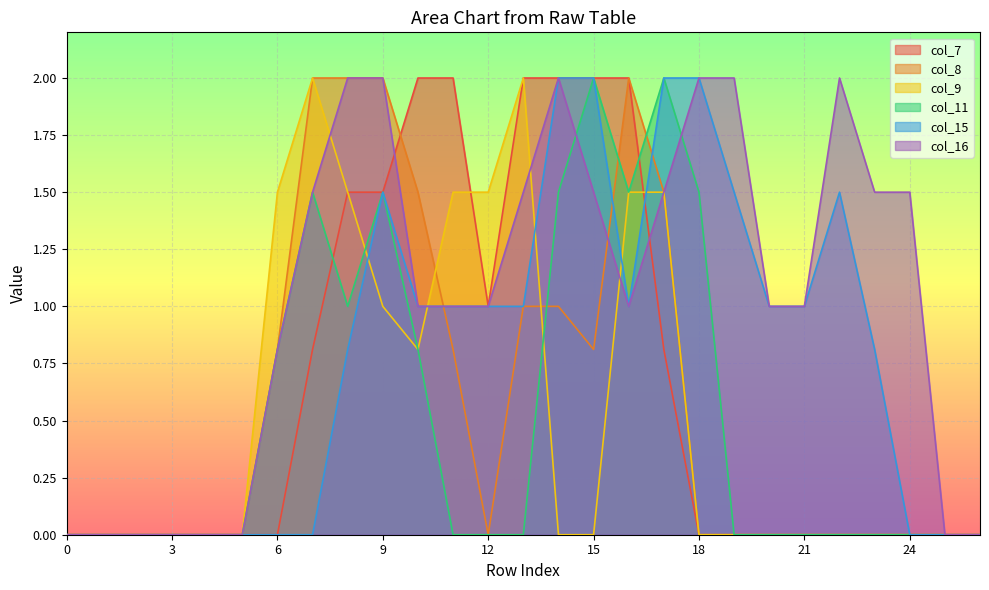

What is the difference between the second highest and second lowest values in the col_16 series?

2.0